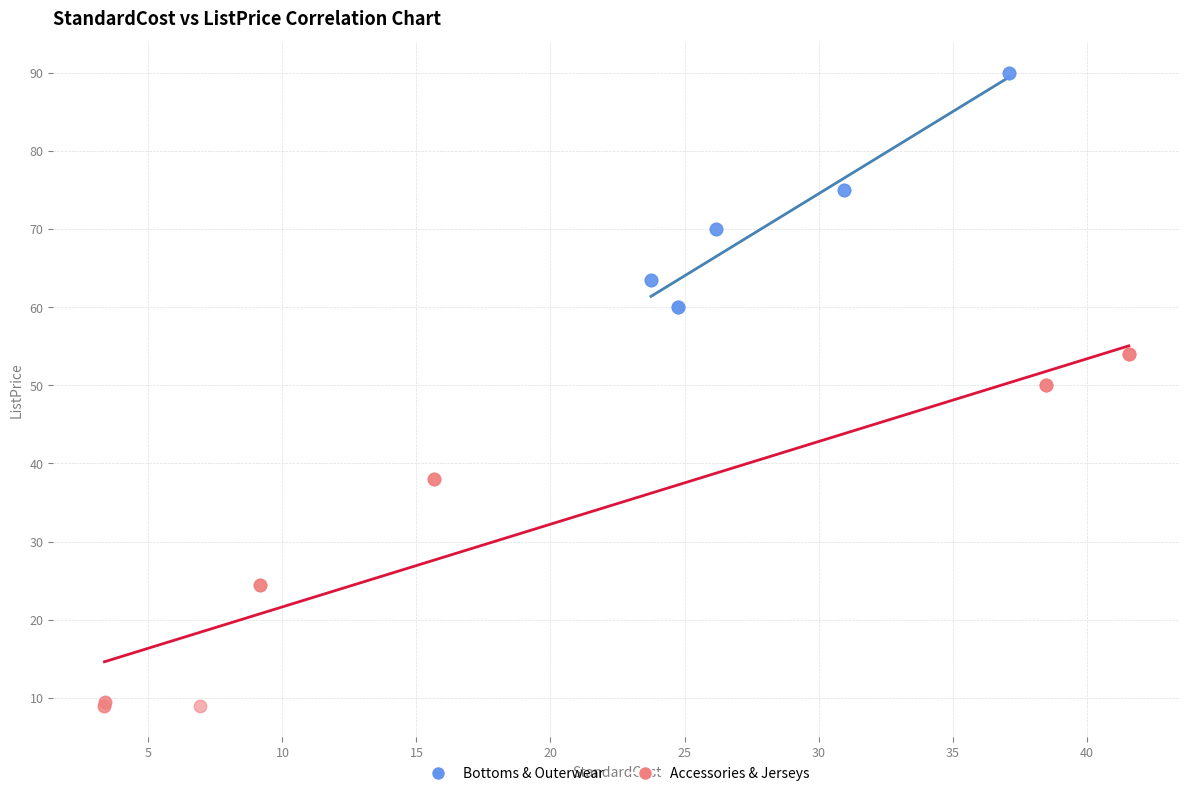

Which series reaches the maximum Y coordinate?

Bottoms & Outerwear